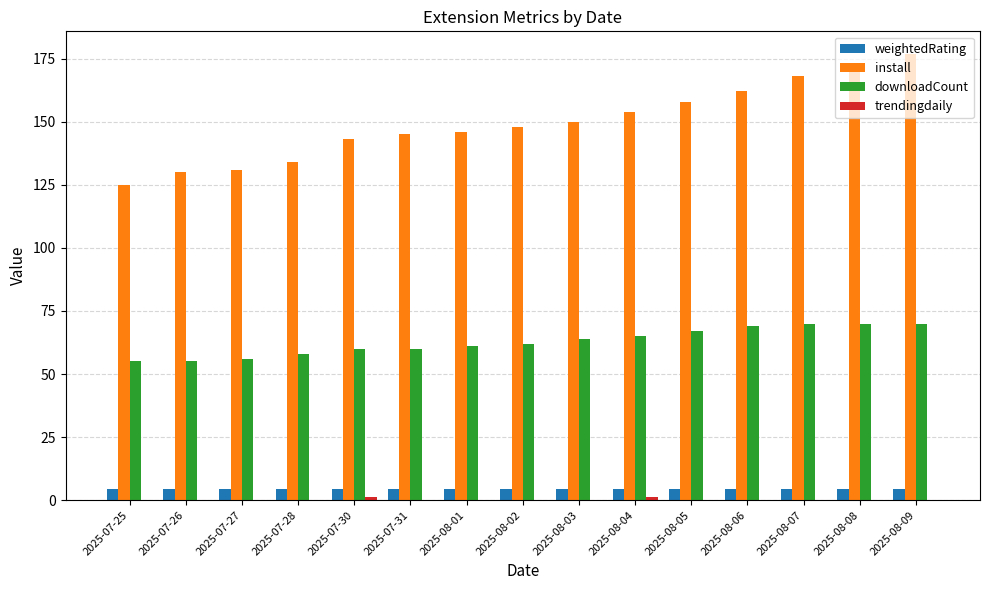

What is the total value across all series at 2025-07-26?

189.5